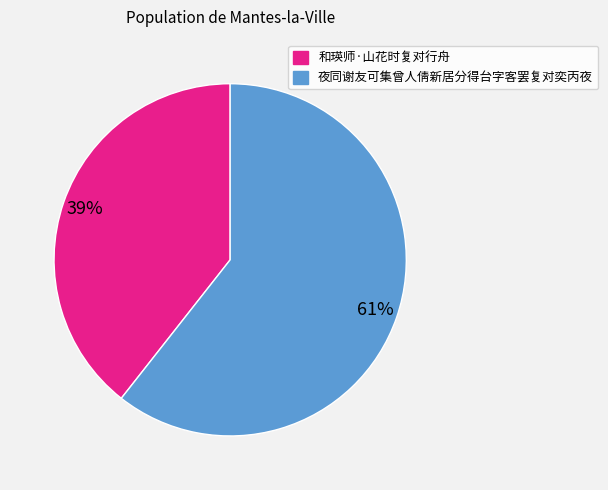

Which category has the smallest portion of the pie?

和瑛师·山花时复对行舟